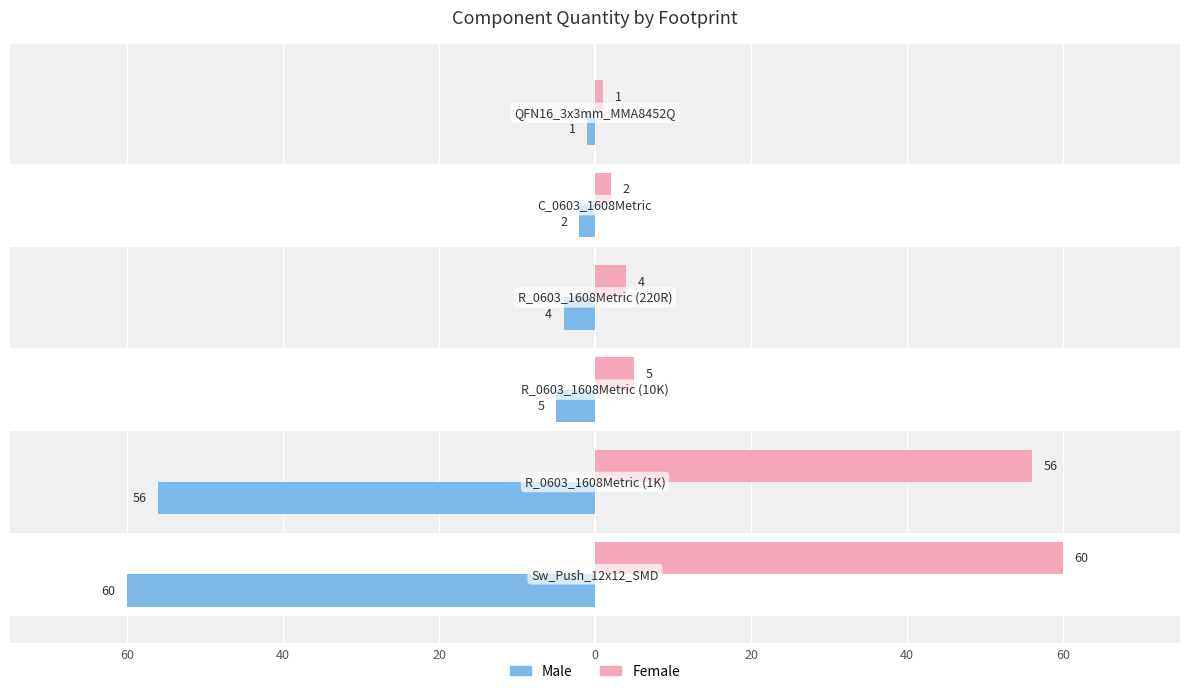

Which has a higher value, 40 or 20?

20